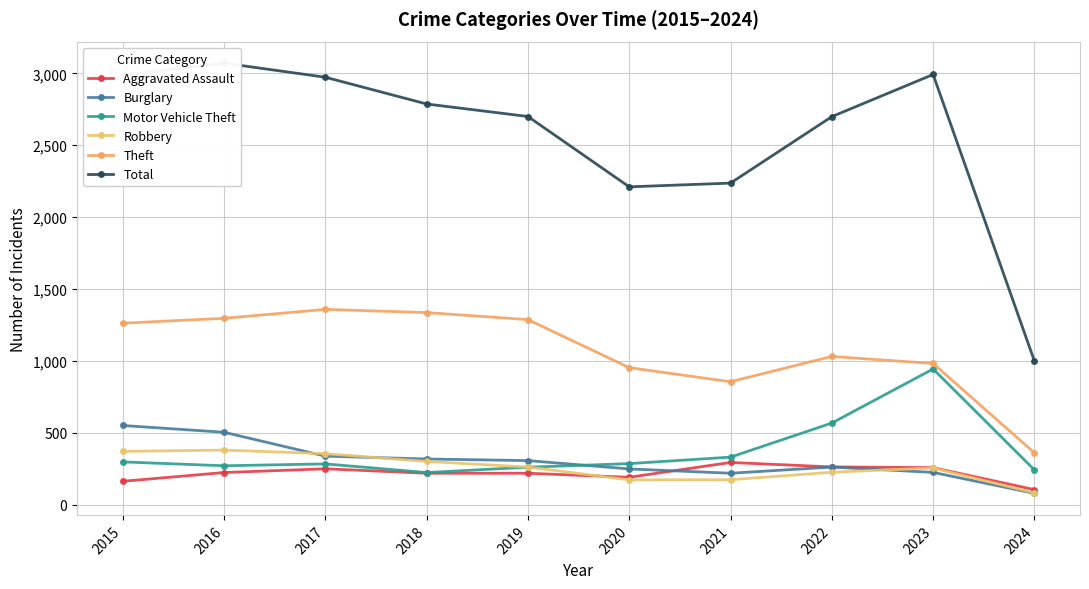

At which category does Motor Vehicle Theft reach its first local valley?

2016